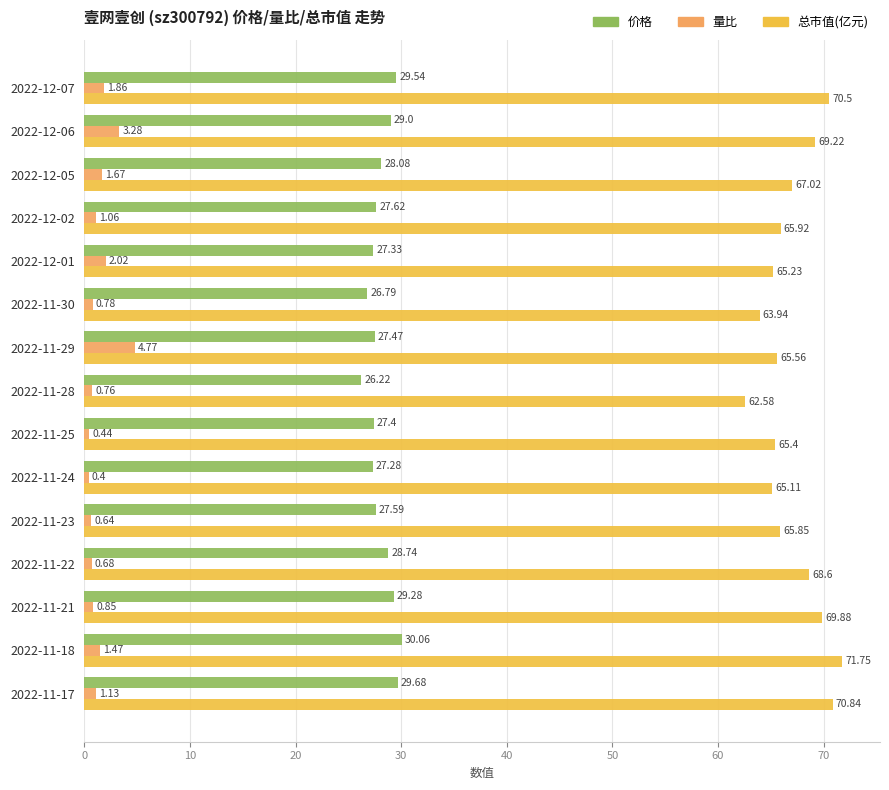

At how many categories does at least one series exceed 11?

15